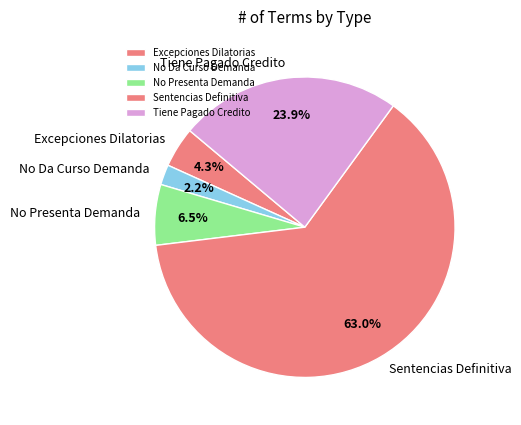

What percentage is the Sentencias Definitiva slice, to the nearest percent?

63%